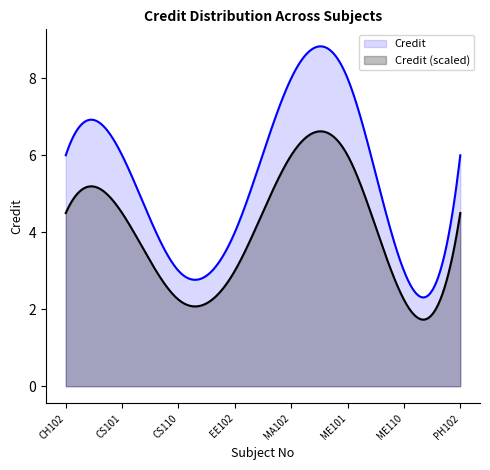

Where does the data first go above 6?

MA102